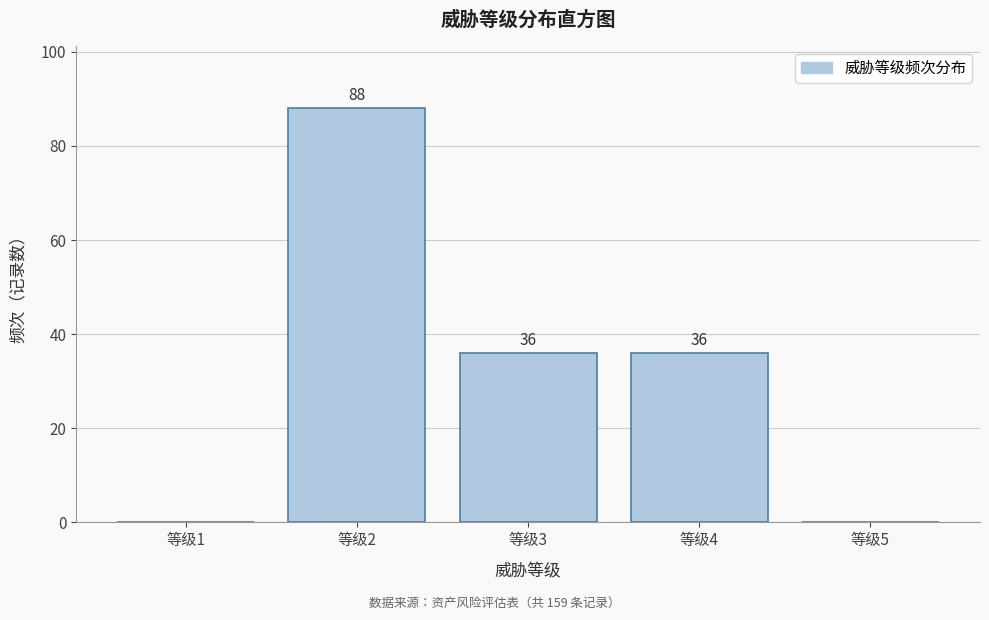

Reading left to right, transcribe all the data shown in this chart.

等级1=0	等级2=88	等级3=36	等级4=36	等级5=0